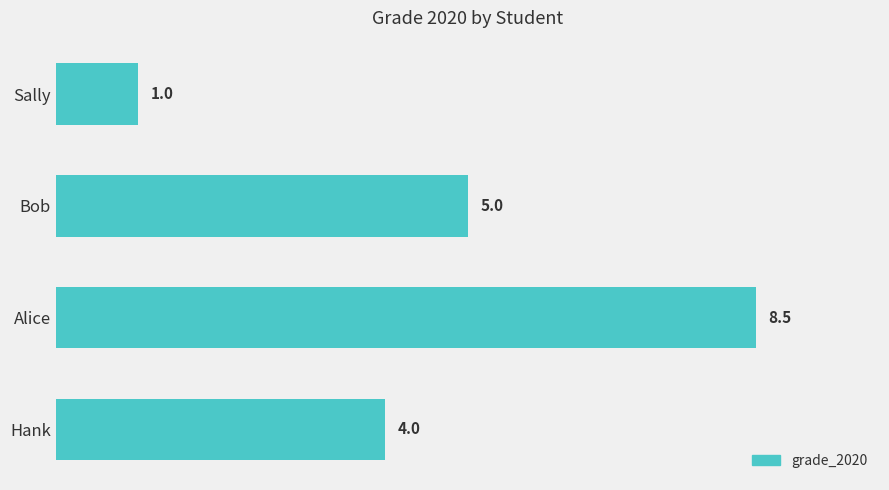

What is the approximate value at Hank?

4.0